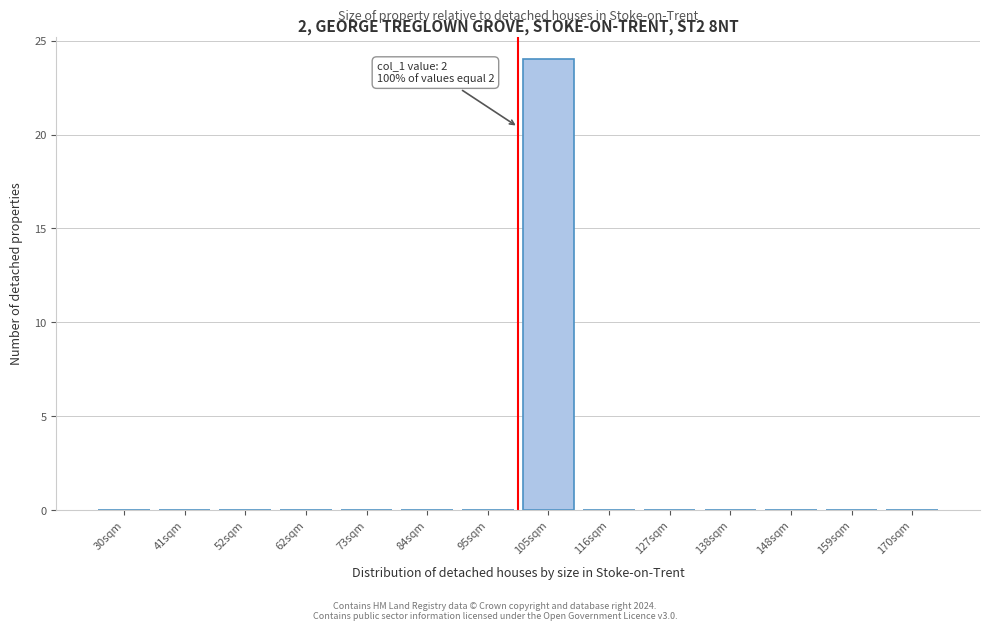

Reading left to right, extract all data points from this chart.

30sqm=0	41sqm=0	52sqm=0	62sqm=0	73sqm=0	84sqm=0	95sqm=0	105sqm=24	116sqm=0	127sqm=0	138sqm=0	148sqm=0	159sqm=0	170sqm=0